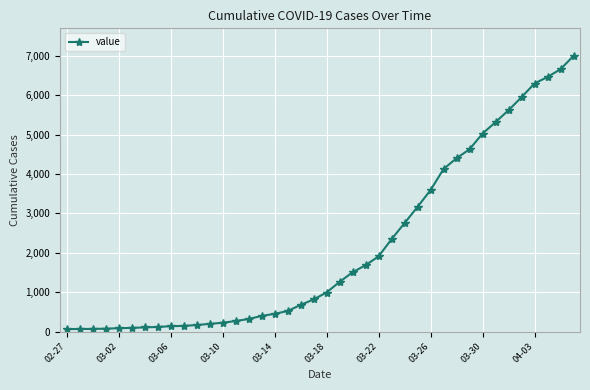

What is the difference between the maximum and minimum values?

6931